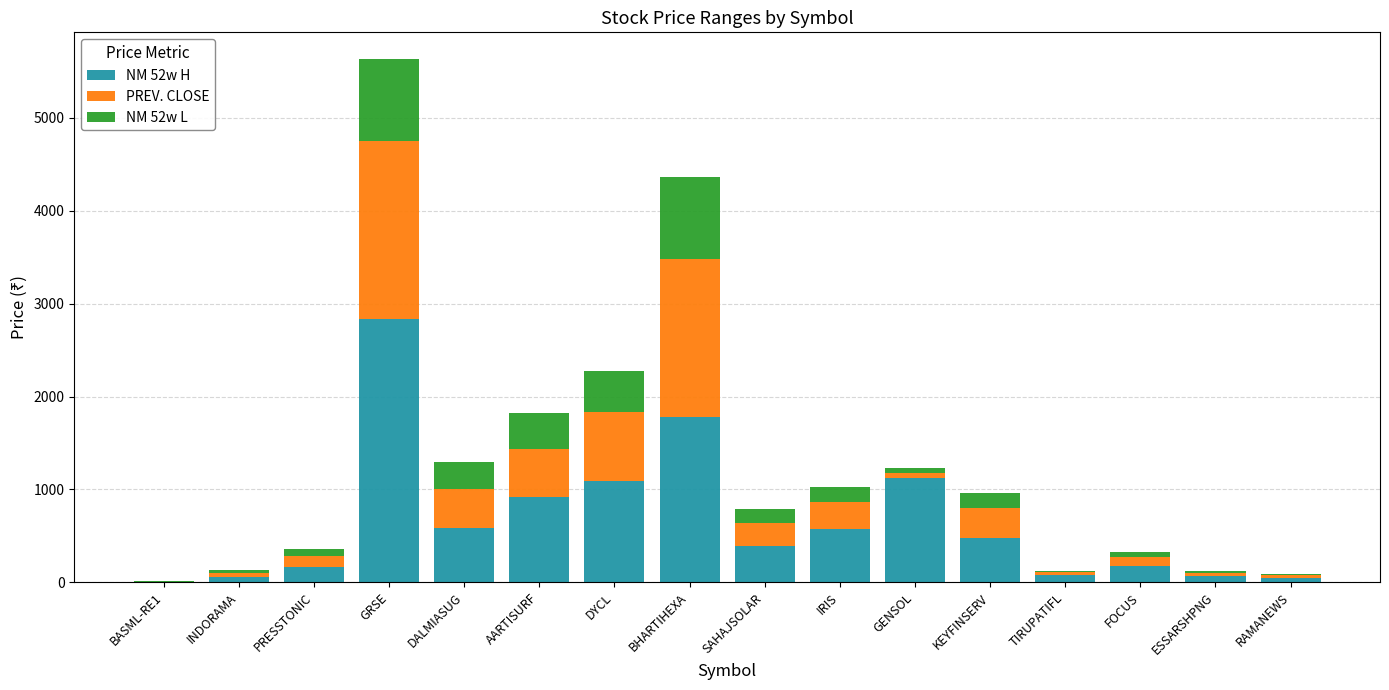

What are all the series names shown in the legend?

NM 52w H, PREV. CLOSE, NM 52w L